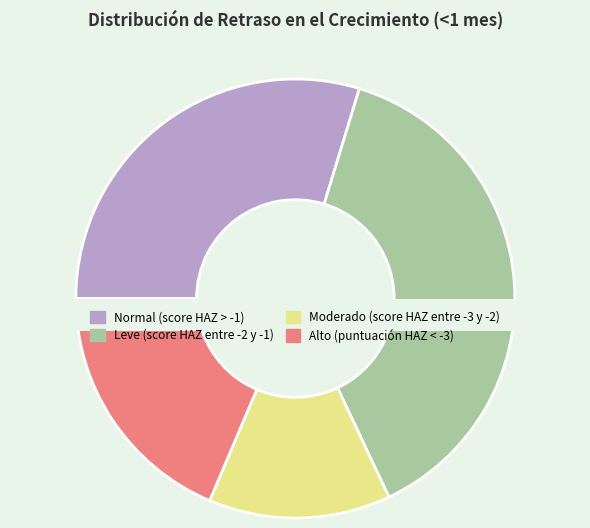

Count the number of slices in the pie.

4